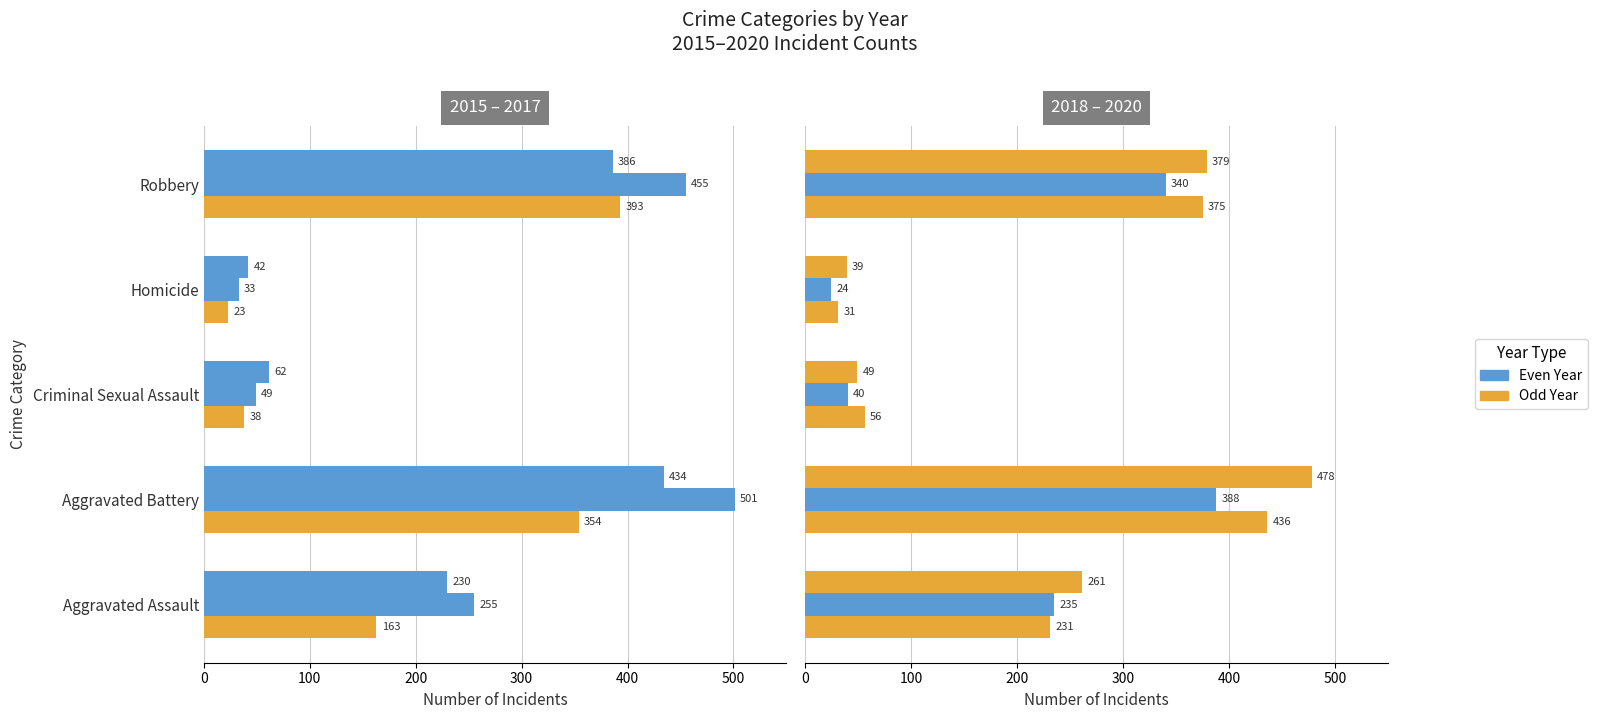

How many bars are there in total?

30